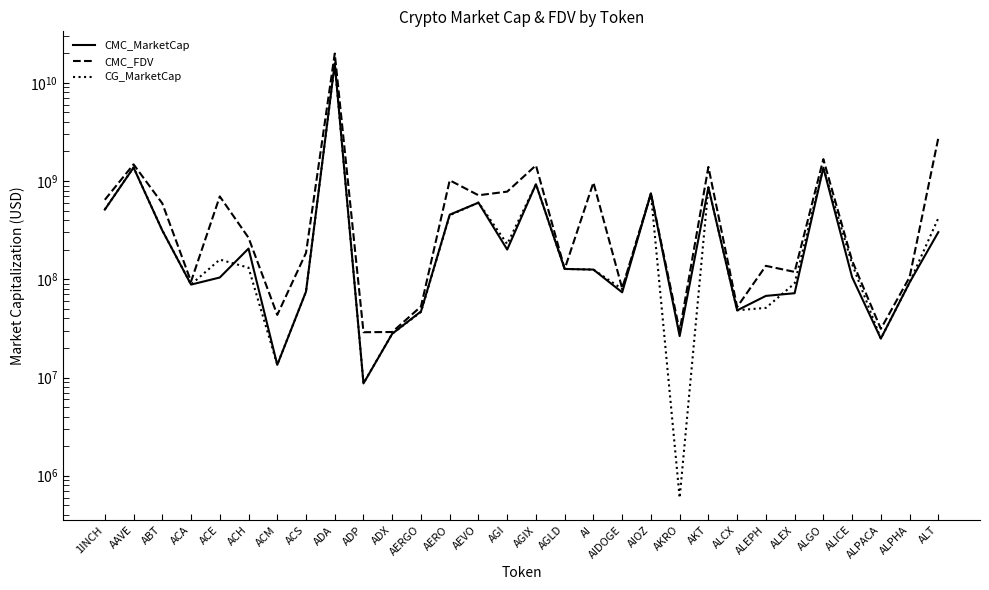

What is the difference between the maximum and minimum values in the CMC_MarketCap series?

15752912909.4